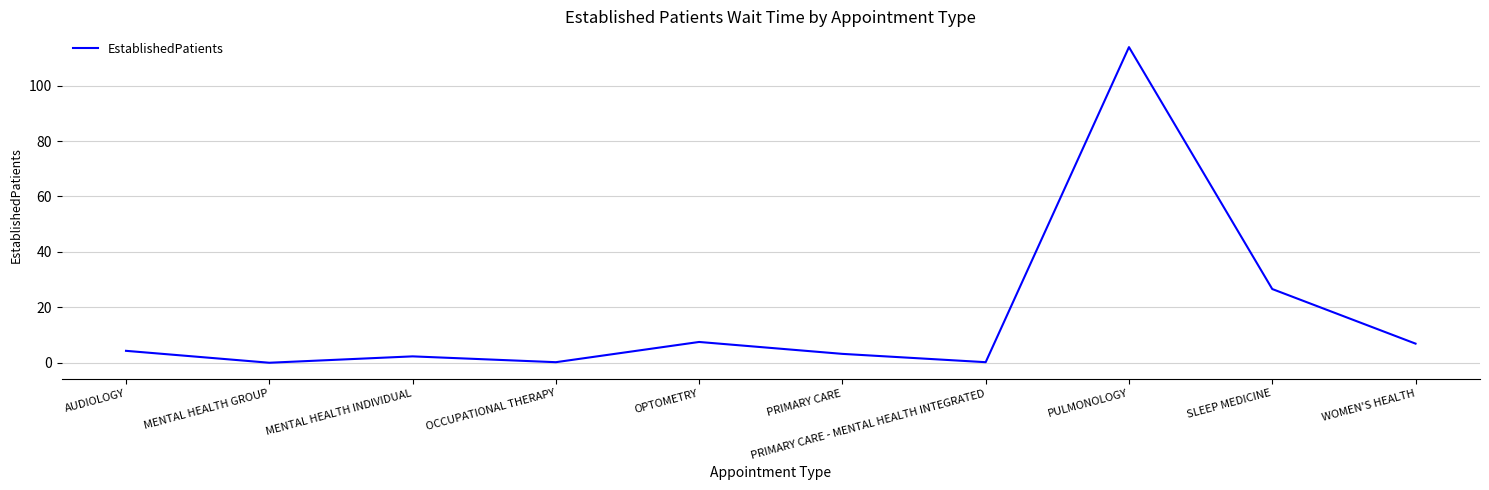

What is the greatest value displayed?

113.9